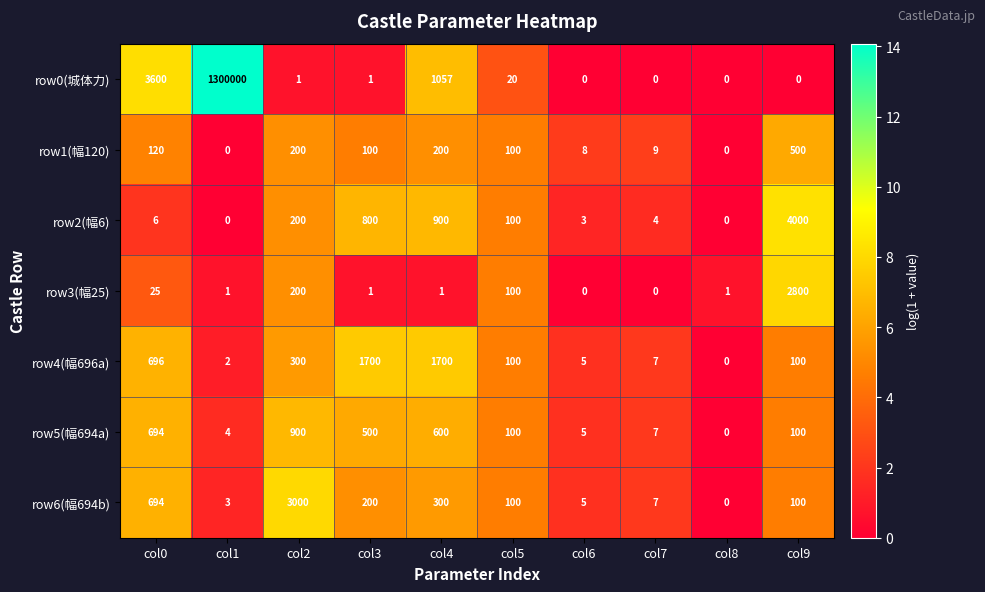

At which category does the chart reach its peak across all series?

col1